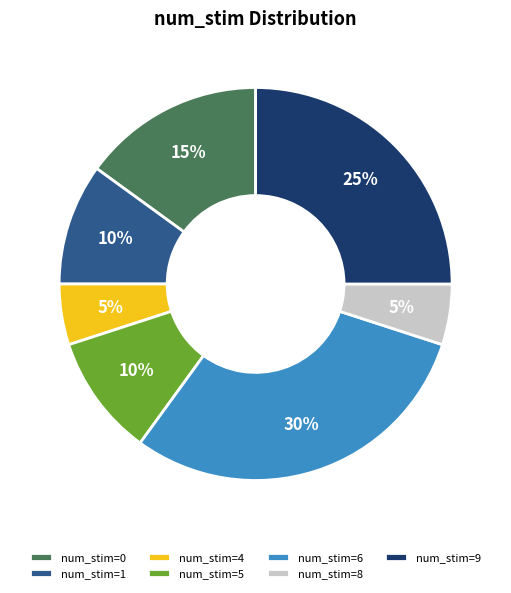

What is the ratio of the value at num_stim=1 to the value at num_stim=0?

0.7